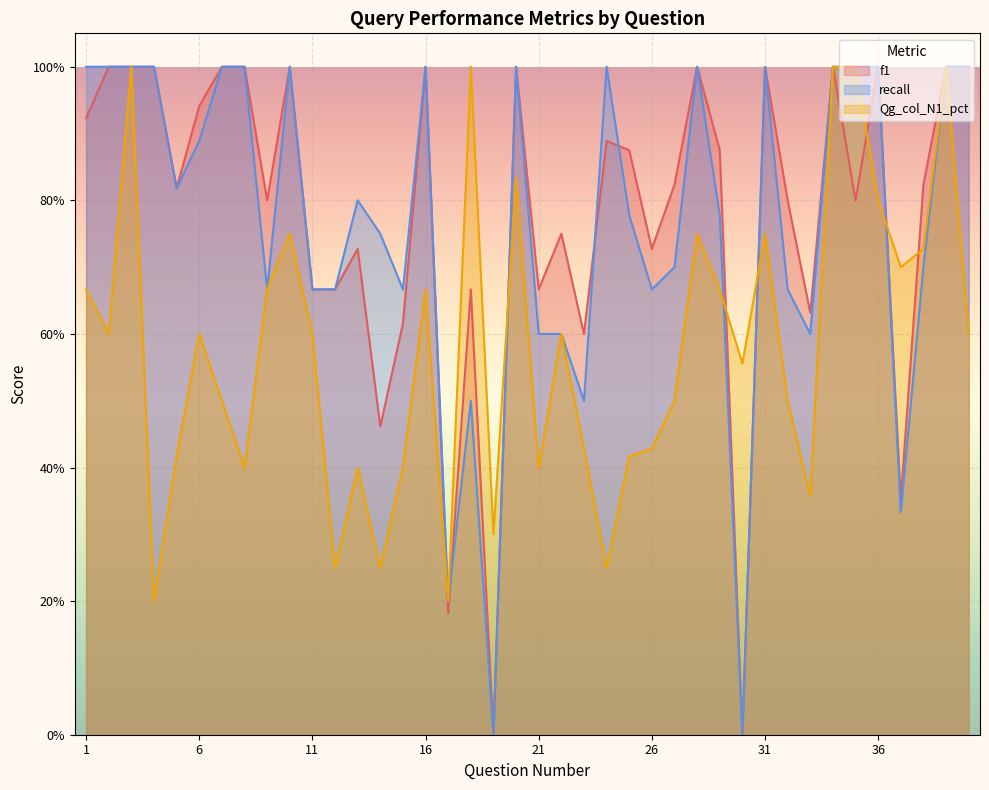

Reading right to left, what are all the values shown in this chart?

f1: 40=1.0	39=1.0	38=0.8	37=0.4	36=1.0	35=0.8	34=1.0	33=0.6	32=0.8	31=1.0	30=0.0	29=0.9	28=1.0	27=0.8	26=0.7	25=0.9	24=0.9	23=0.6	22=0.7	21=0.7	20=1.0	19=0.0	18=0.7	17=0.2	16=1.0	15=0.6	14=0.5	13=0.7	12=0.7	11=0.7	10=1.0	9=0.8	8=1.0	7=1.0	6=0.9	5=0.8	4=1.0	3=1.0	2=1.0	1=0.9
recall: 40=1.0	39=1.0	38=0.7	37=0.3	36=1.0	35=1.0	34=1.0	33=0.6	32=0.7	31=1.0	30=0.0	29=0.8	28=1.0	27=0.7	26=0.7	25=0.8	24=1.0	23=0.5	22=0.6	21=0.6	20=1.0	19=0.0	18=0.5	17=0.2	16=1.0	15=0.7	14=0.8	13=0.8	12=0.7	11=0.7	10=1.0	9=0.7	8=1.0	7=1.0	6=0.9	5=0.8	4=1.0	3=1.0	2=1.0	1=1.0
Qg_col_N1_pct: 40=0.6	39=1.0	38=0.7	37=0.7	36=0.8	35=1.0	34=1.0	33=0.4	32=0.5	31=0.8	30=0.6	29=0.7	28=0.8	27=0.5	26=0.4	25=0.4	24=0.2	23=0.4	22=0.6	21=0.4	20=0.8	19=0.3	18=1.0	17=0.2	16=0.7	15=0.4	14=0.2	13=0.4	12=0.2	11=0.6	10=0.8	9=0.7	8=0.4	7=0.5	6=0.6	5=0.4	4=0.2	3=1.0	2=0.6	1=0.7